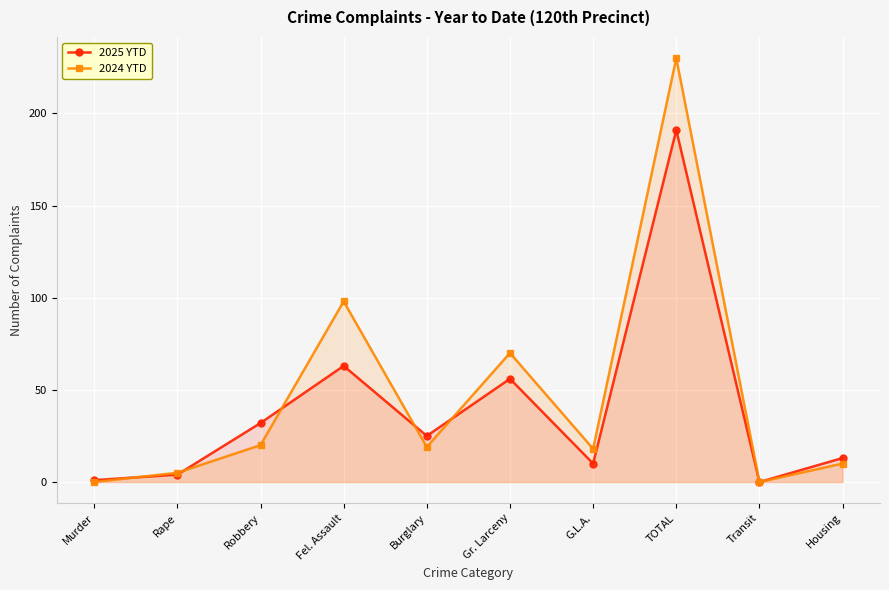

Which category has the highest value in the 2024 YTD series?

TOTAL